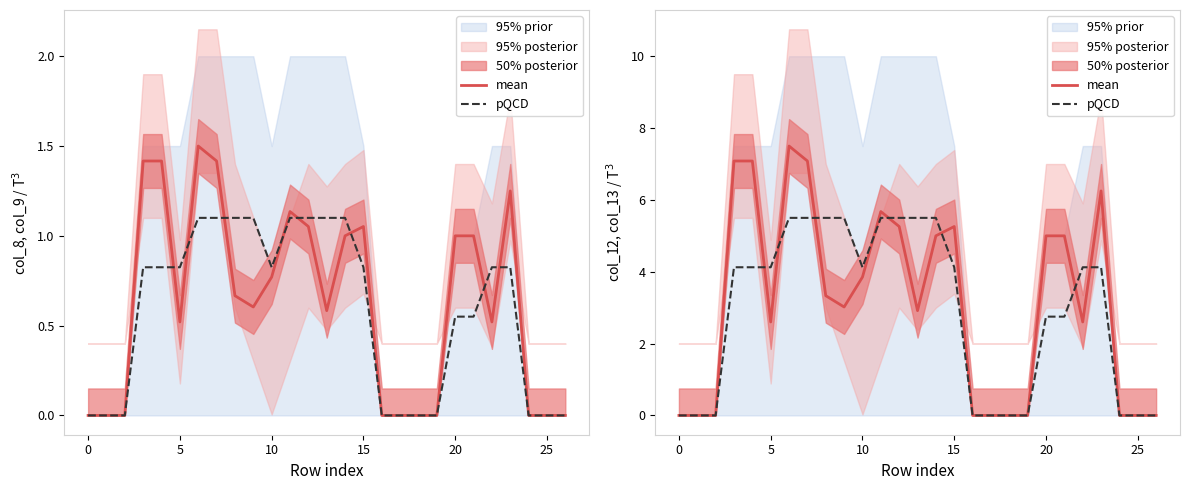

True or false: mean has more than 0 interior local peaks.

True